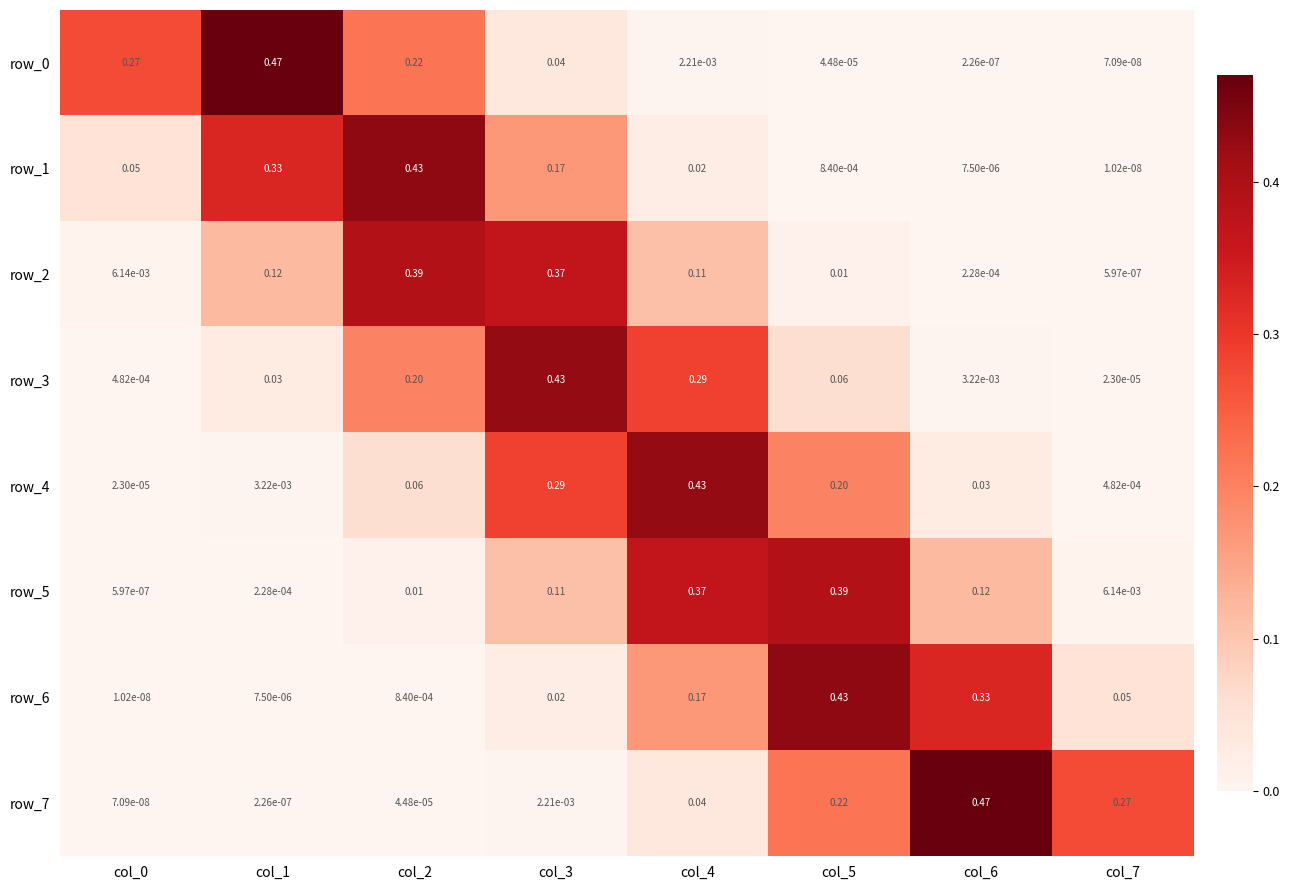

How many series are shown in this chart?

8